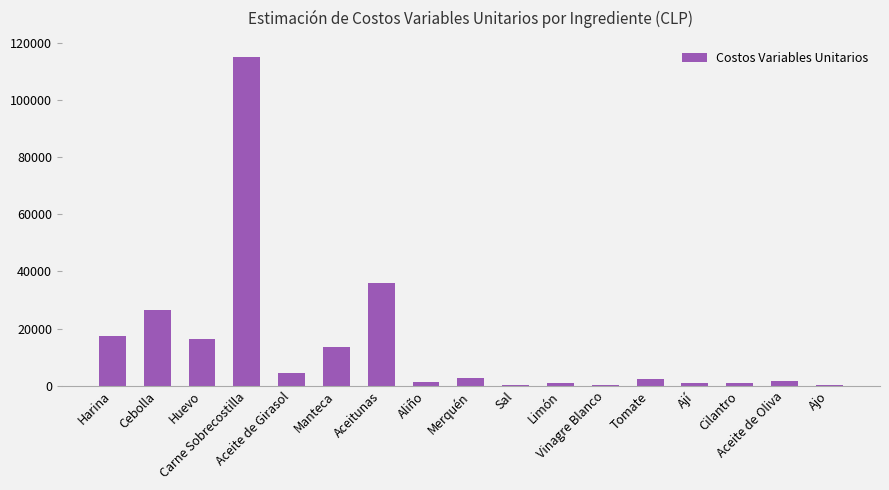

What is the sum of all values?

240406.1